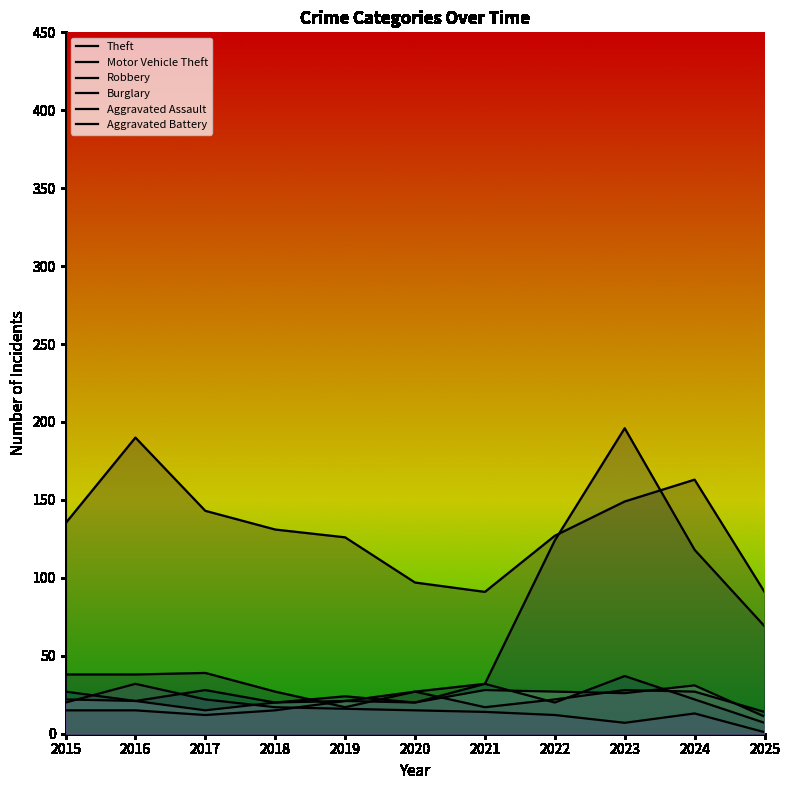

Between which two adjacent categories do Robbery and Aggravated Battery first intersect?

2021 and 2022